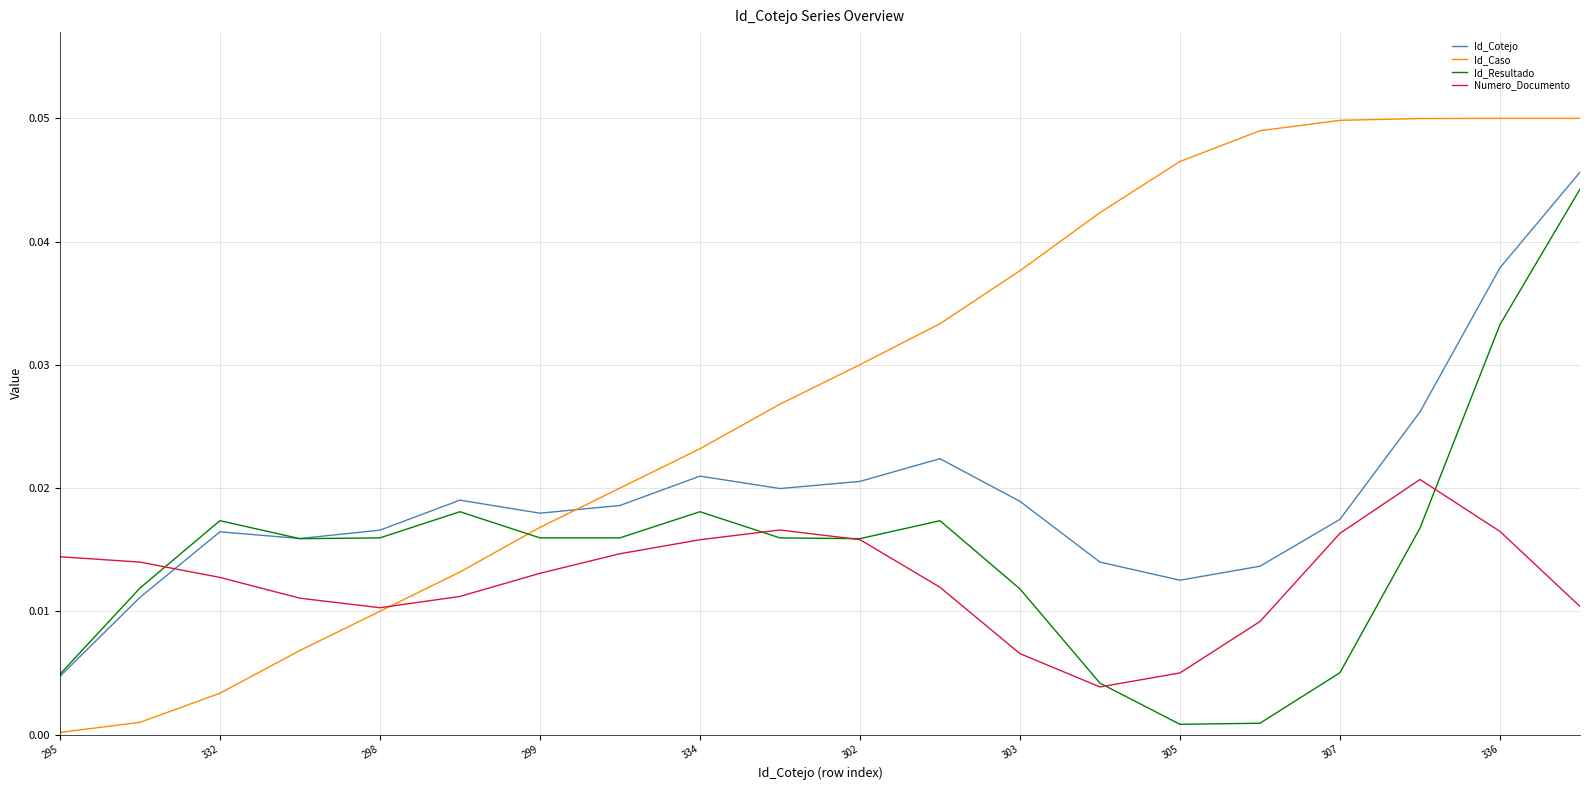

List the series in order of their peak value, lowest first.

Numero_Documento, Id_Resultado, Id_Cotejo, Id_Caso